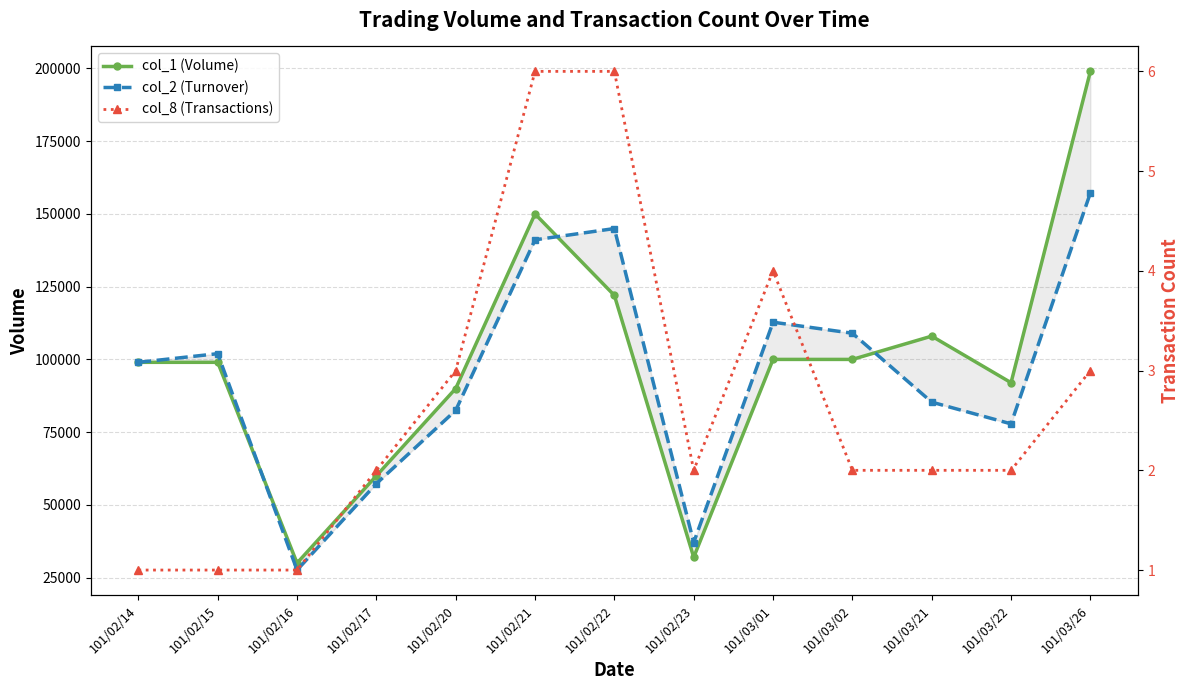

What is the difference between the second highest and minimum values in the col_2 (Turnover) series?

117380